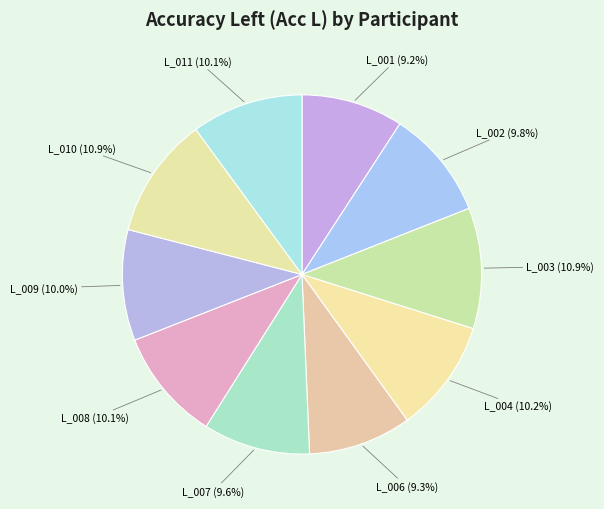

How much of the chart is everything except L_002?

90.2%